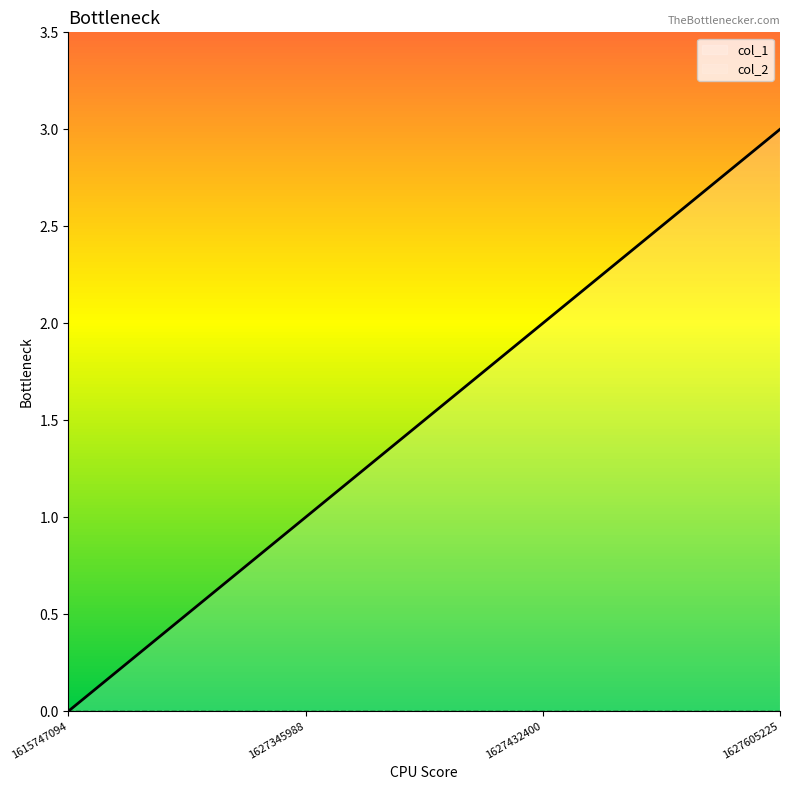

How many data points does each series have?

4